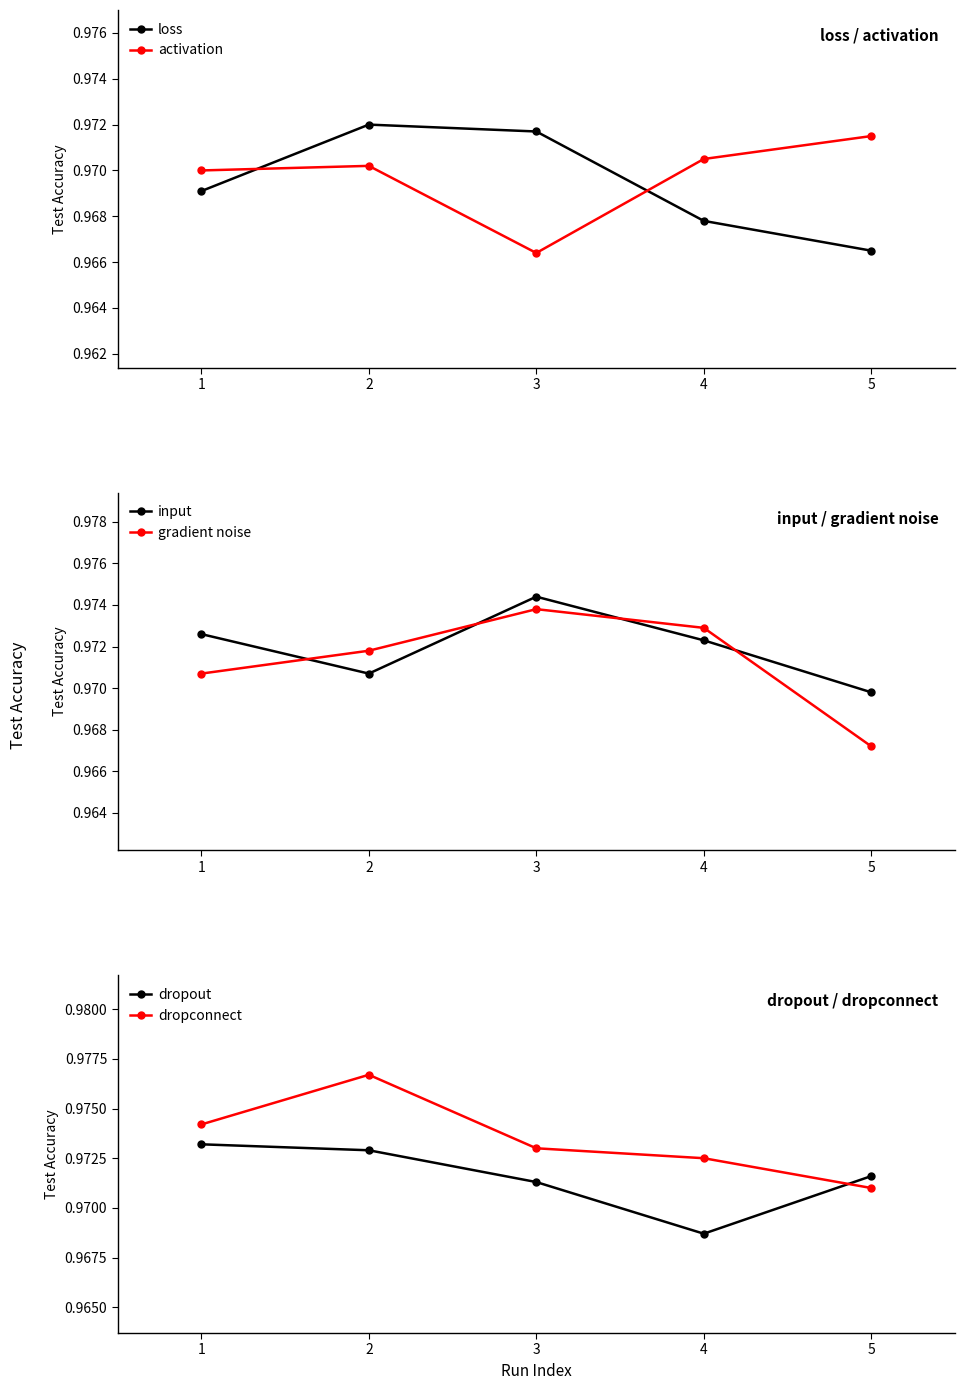

What is the minimum value for gradient noise?

1.0